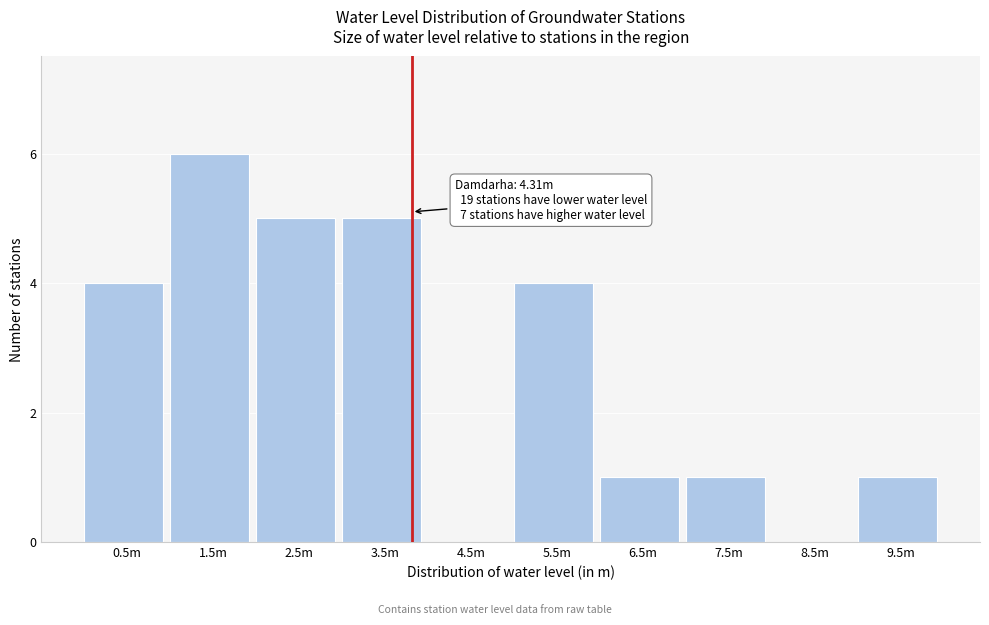

Reading right to left, transcribe all the data shown in this chart.

9.5m=1	8.5m=0	7.5m=1	6.5m=1	5.5m=4	4.5m=0	3.5m=5	2.5m=5	1.5m=6	0.5m=4